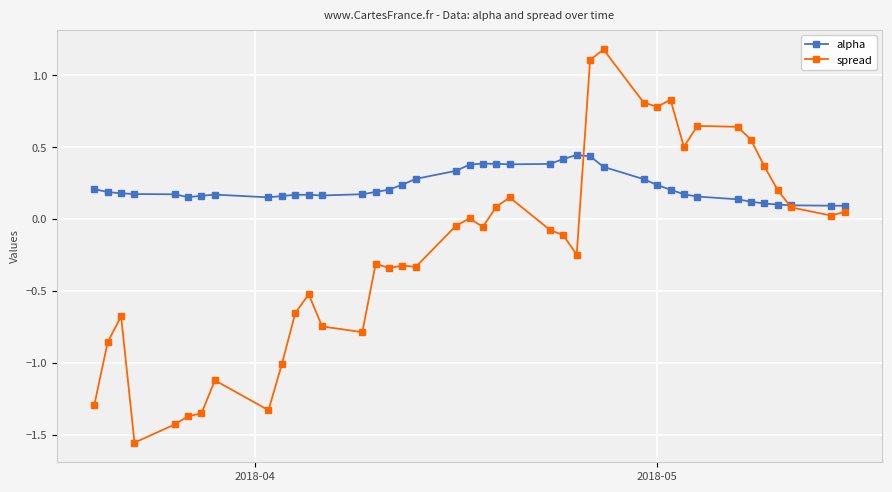

At how many categories does at least one series exceed 1?

2